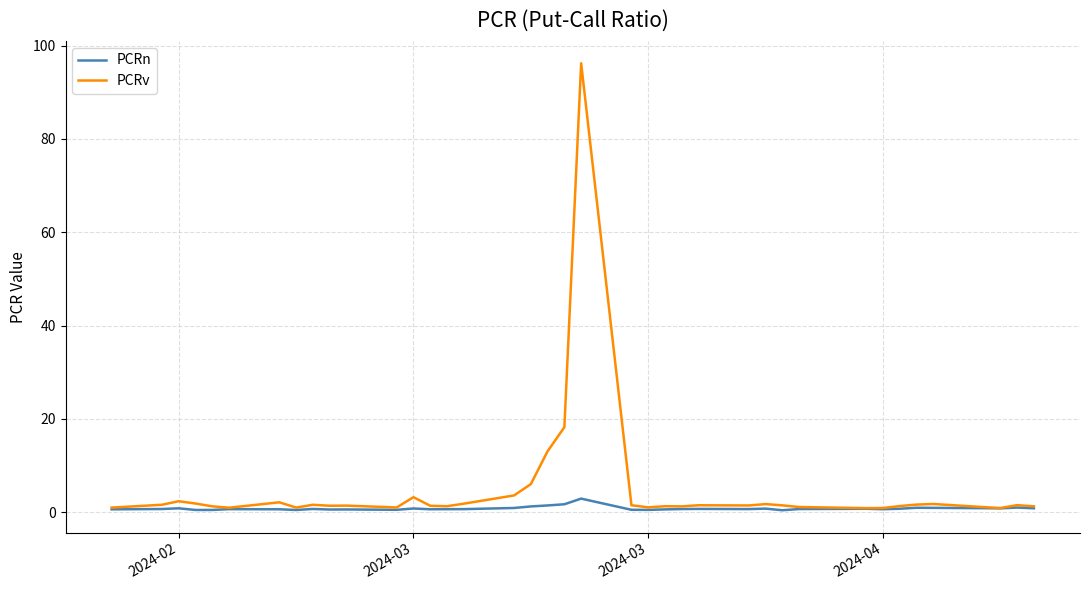

What is the maximum value for PCRn?

2.9